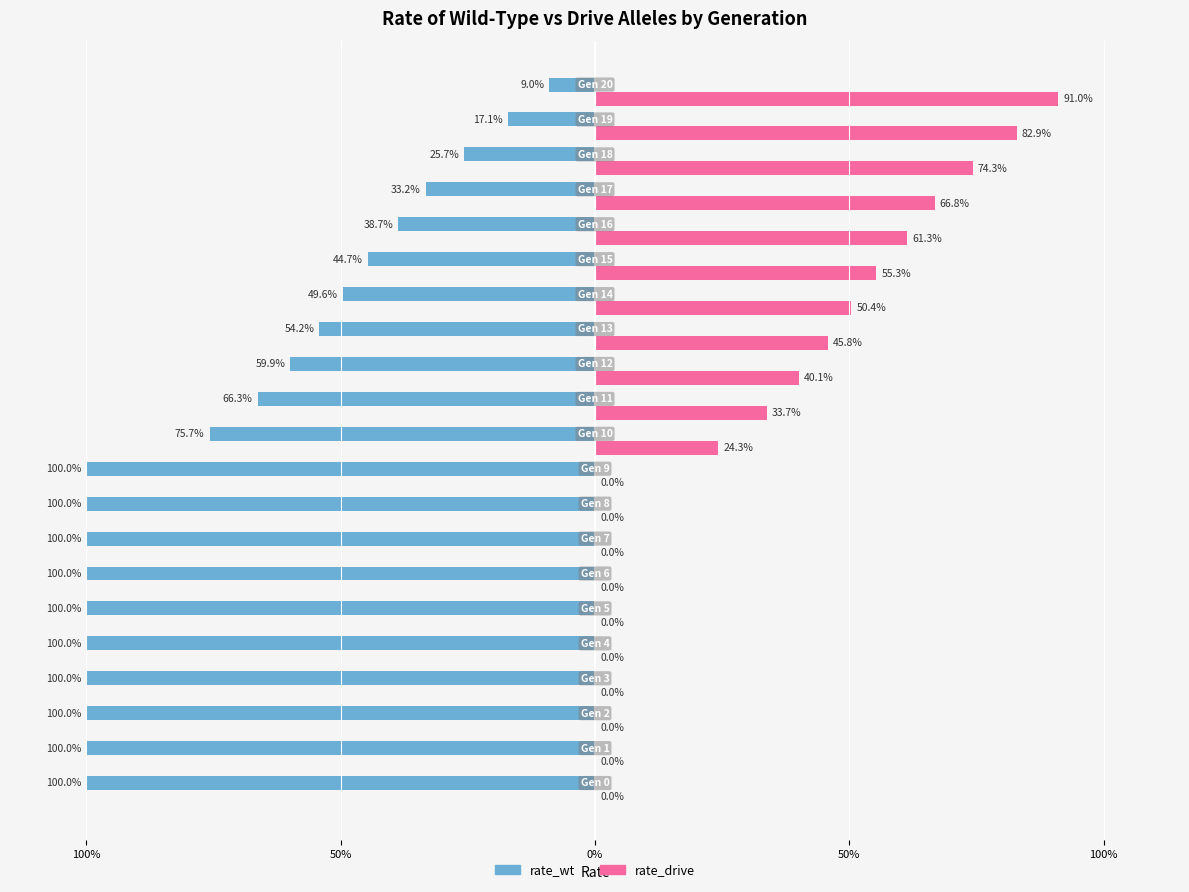

Rank the series by their maximum value, from lowest to highest.

rate_wt, rate_drive